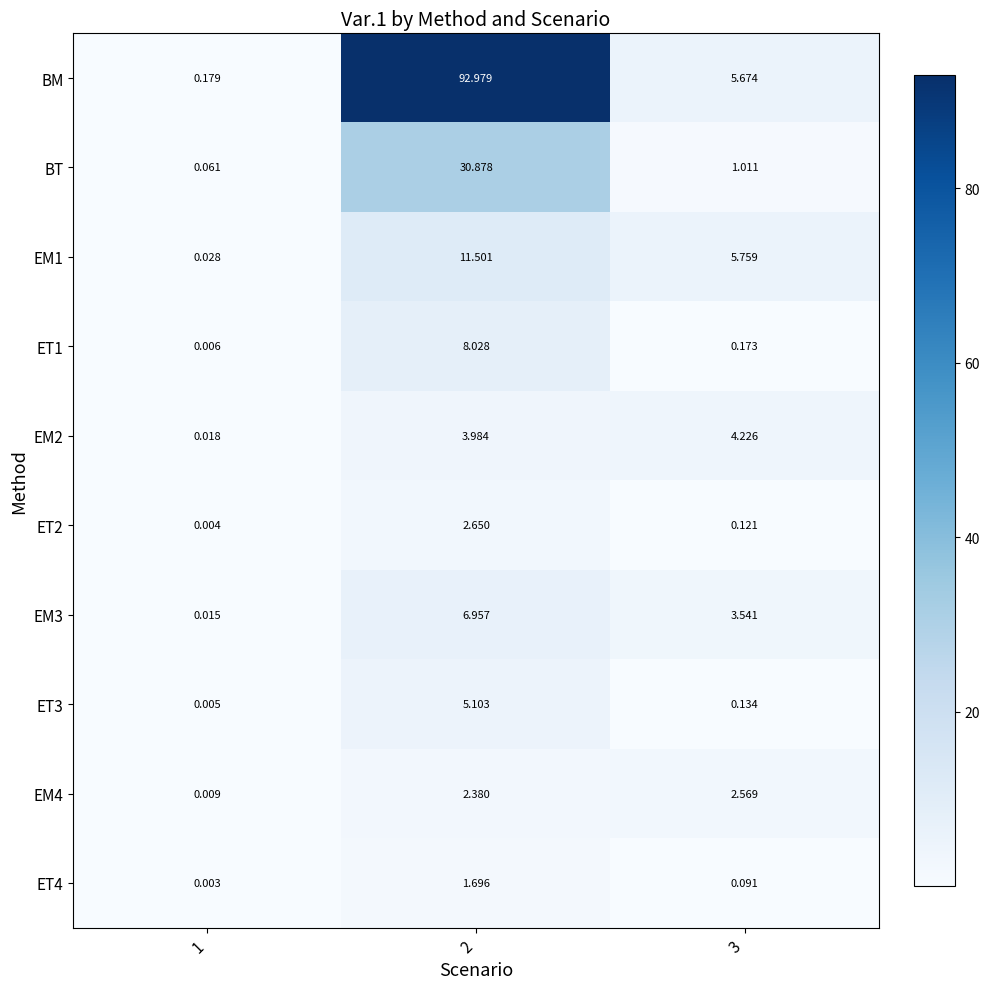

How many series are shown in this chart?

10